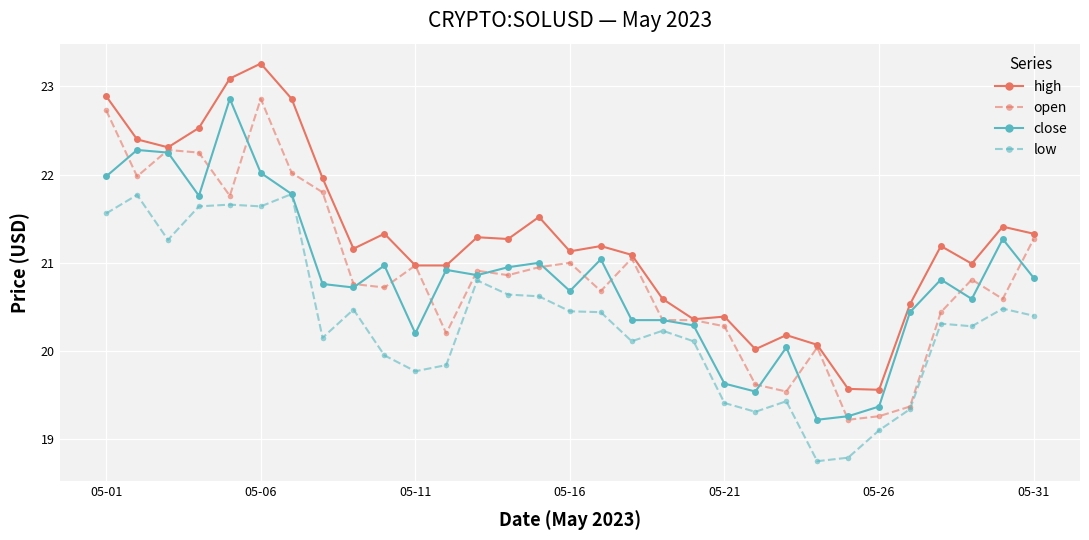

What is the sum of all close values?

645.0